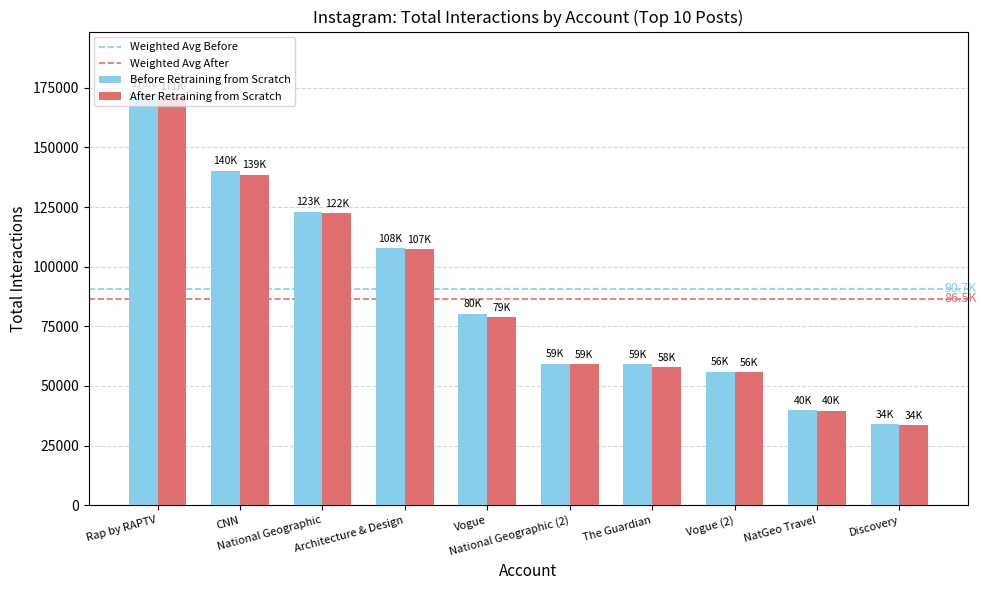

What is the spread (max minus min) of values at Vogue (2)?

215